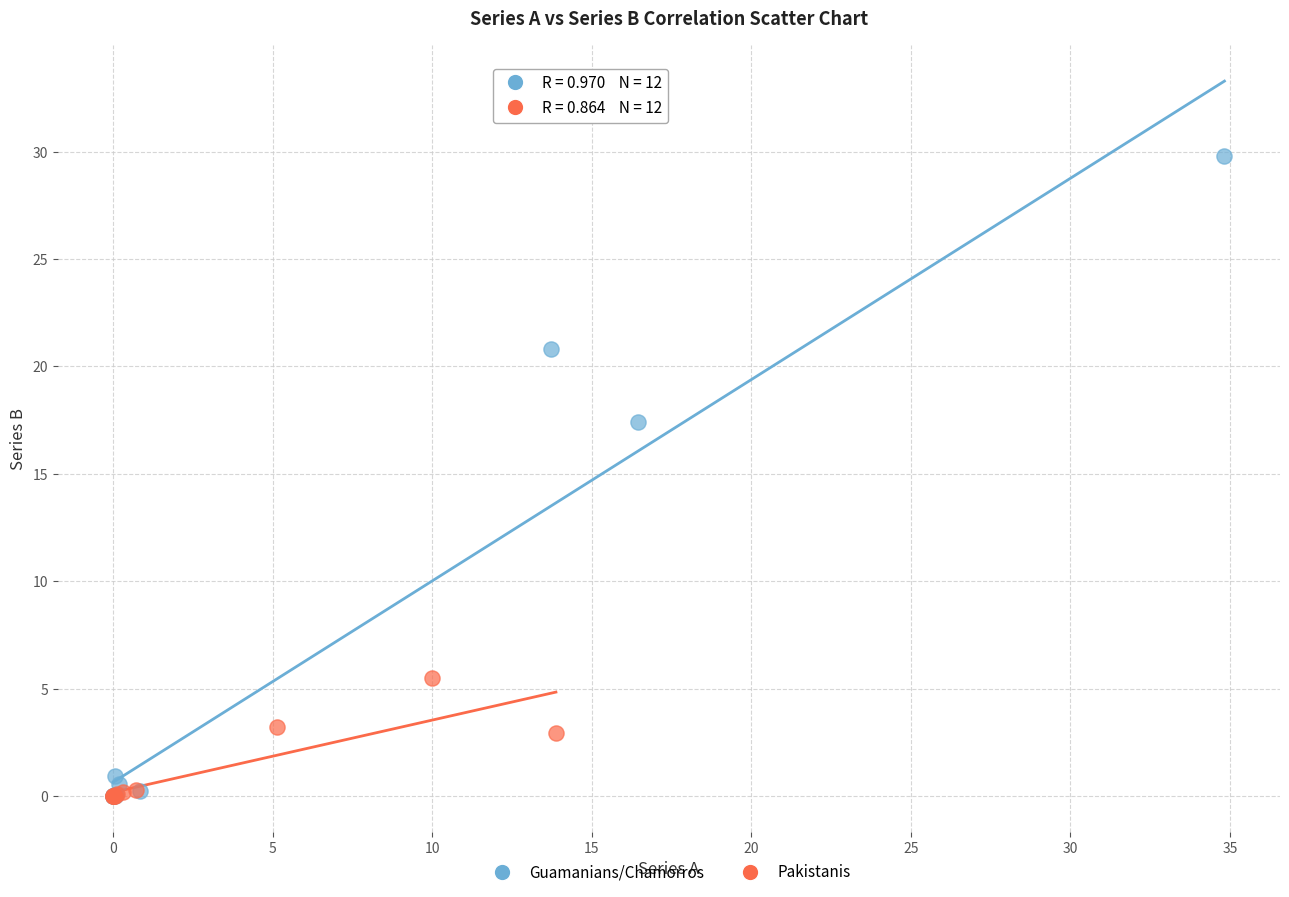

Which series has the largest Y range (max minus min)?

Guamanians/Chamorros